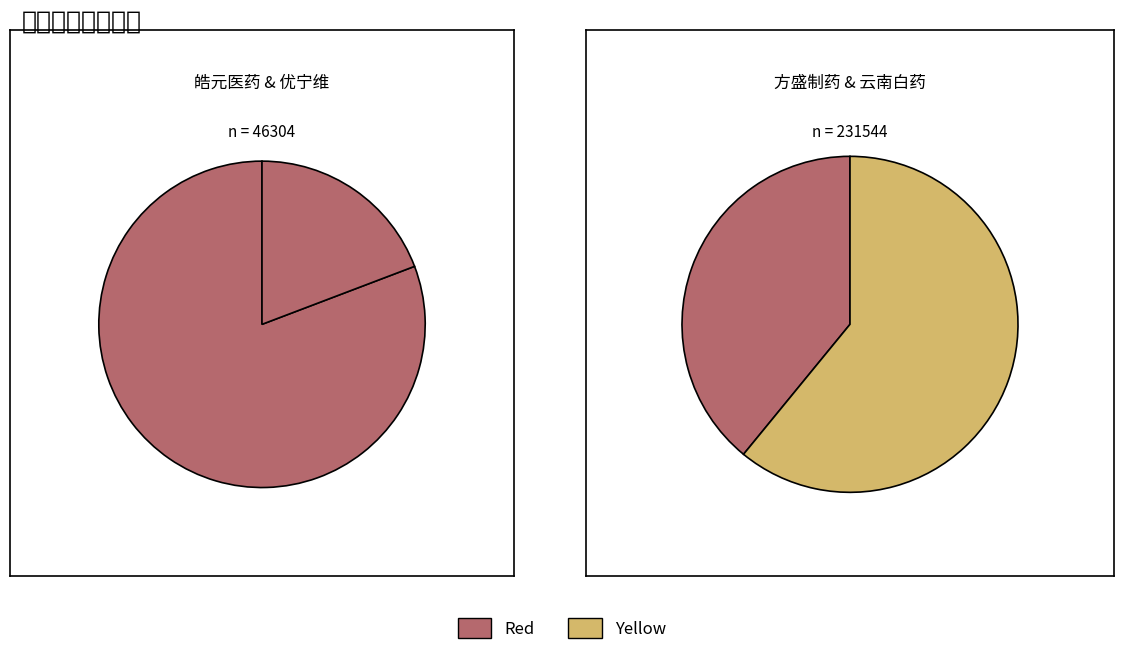

To the nearest percent, what is the combined percentage of 优宁维 and 方盛制药?

40%